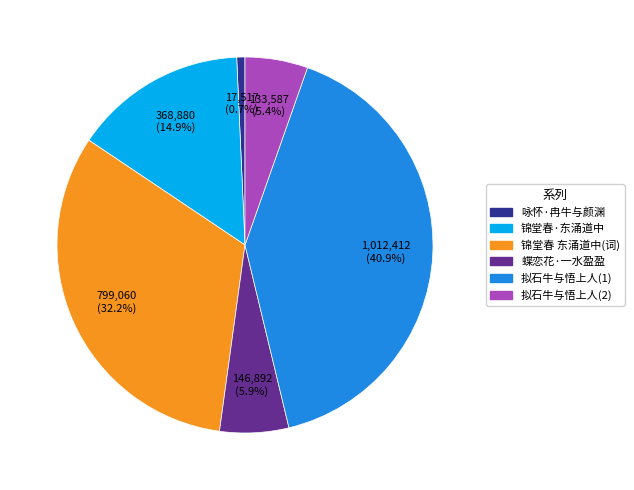

Does any single category account for the majority?

No